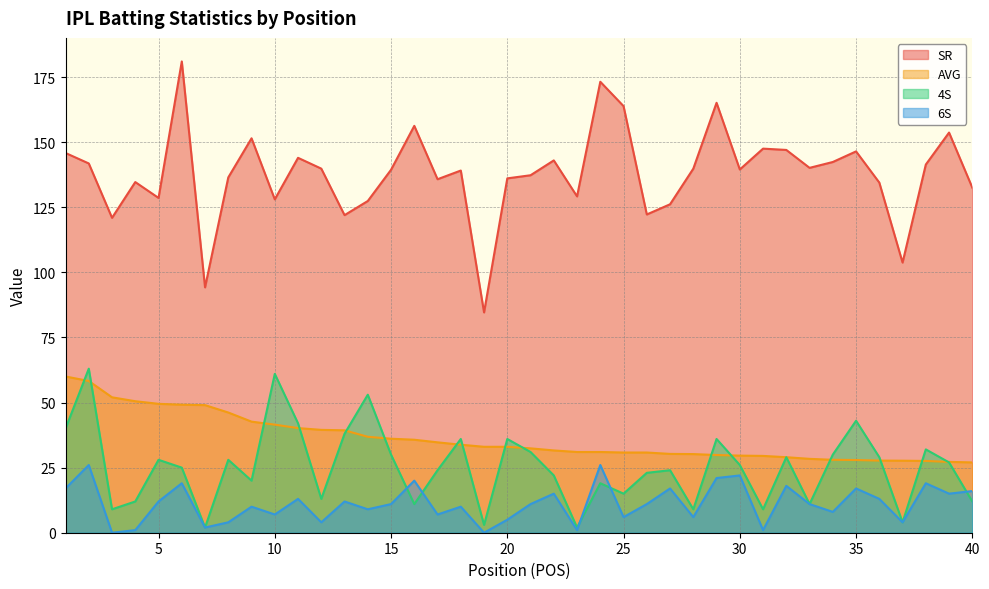

True or false: AVG has more than 2 points higher than both neighbors.

False